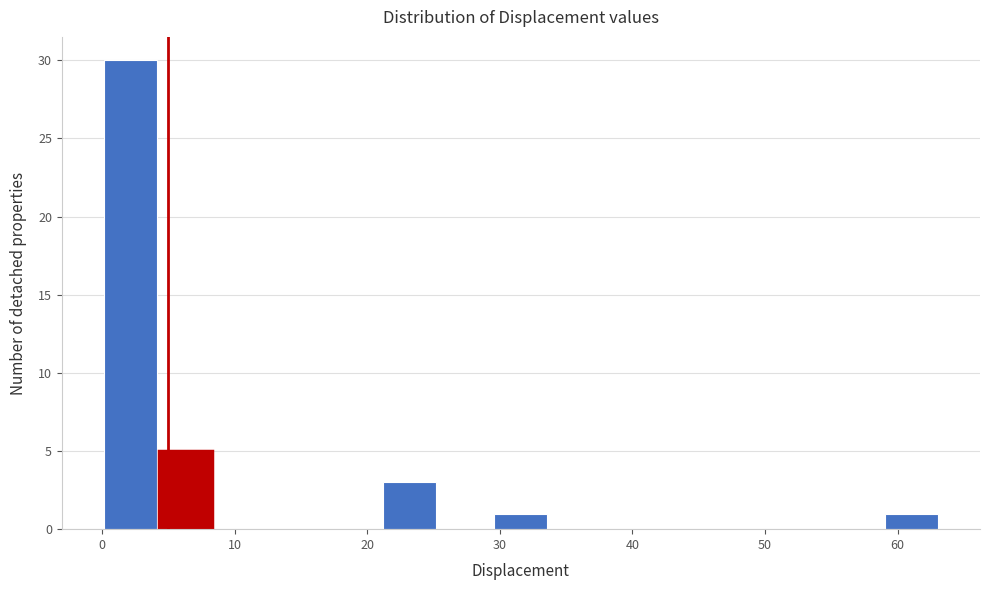

Over which range of the x-axis is the bar tallest?

0 to 4